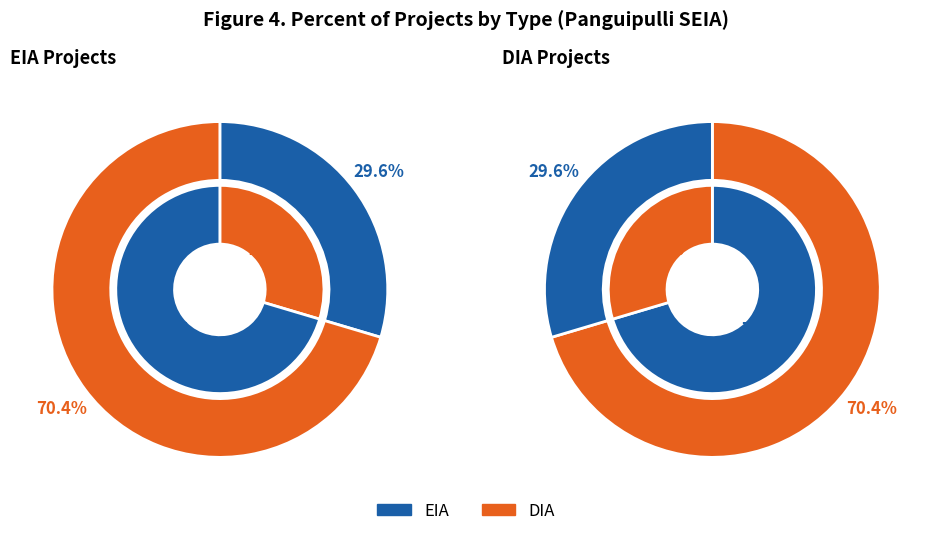

Between DIA and EIA, which is larger?

DIA